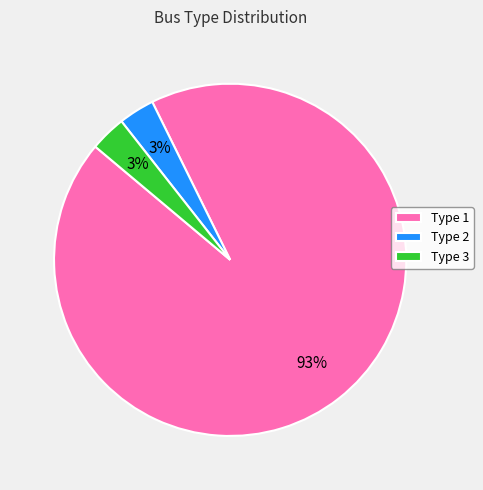

Is the sum of Type 2 and Type 3 greater than half?

No